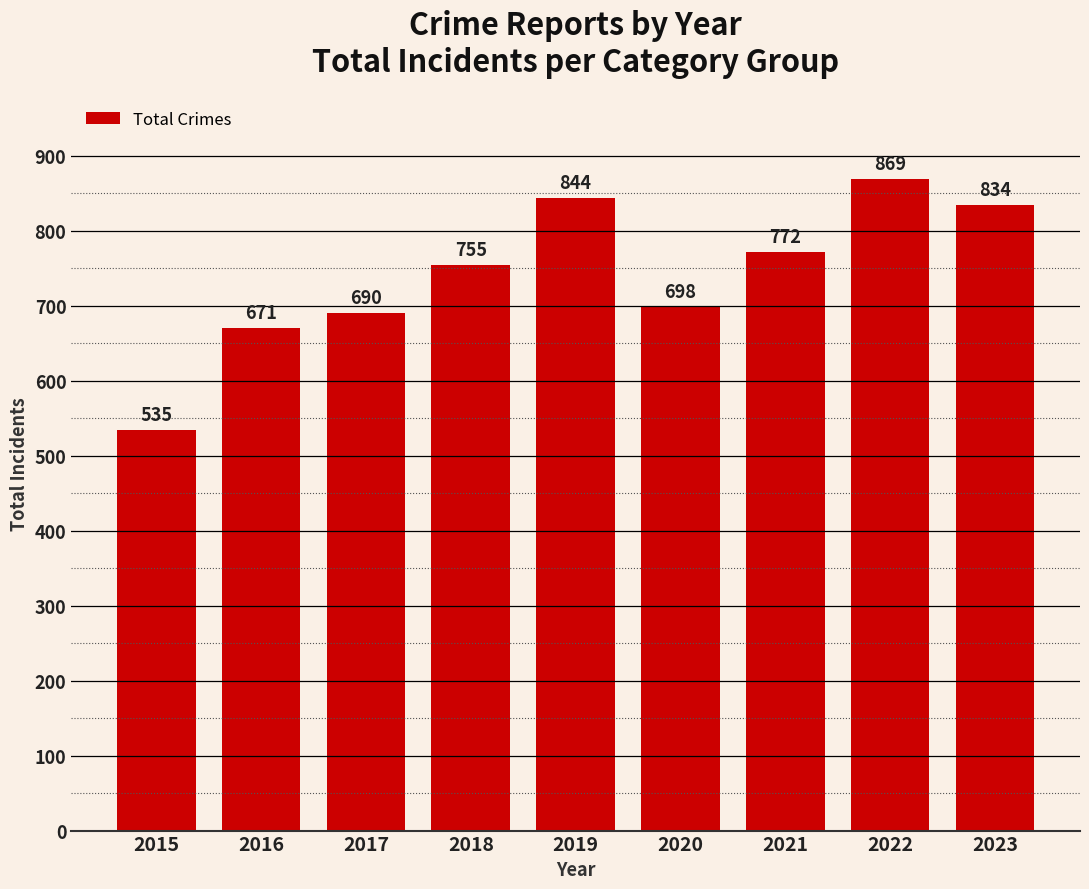

What is the maximum value shown in the chart?

869